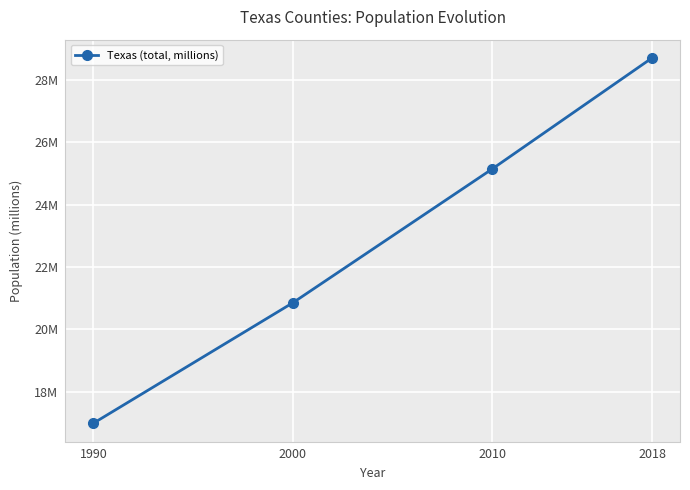

Does the chart display data point markers on the line(s)?

Yes